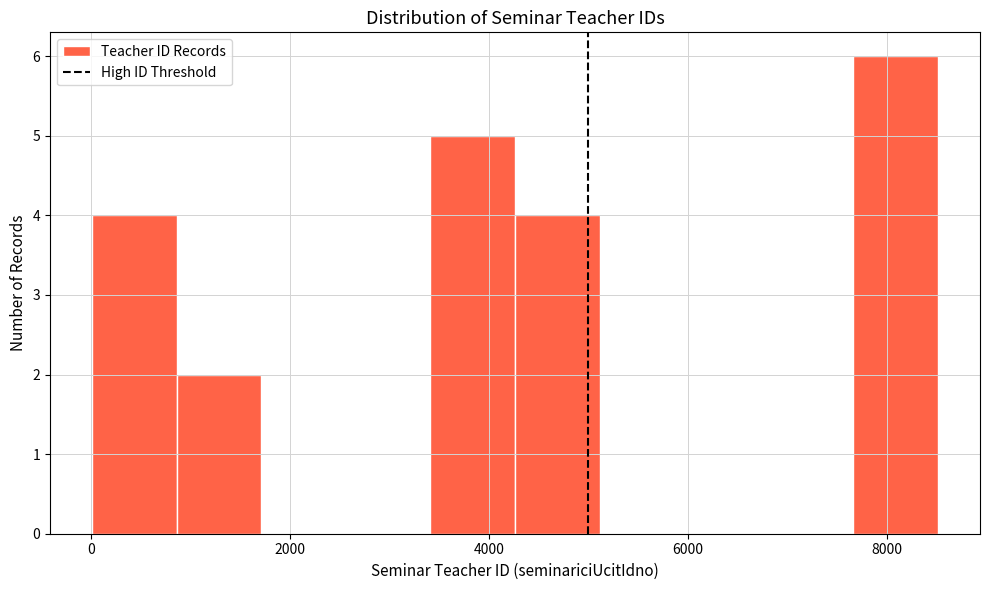

Reading left to right, transcribe this chart: for each bar, give the range it covers on the x-axis and its height. Neither the bar edges nor the heights are printed on the chart, so give them approximately, as read against the axes.

0 to 800: 4
800 to 1800: 2
1800 to 2600: 0
2600 to 3400: 0
3400 to 4200: 5
4200 to 5200: 4
5200 to 6000: 0
6000 to 6800: 0
6800 to 7600: 0
7600 to 8600: 6